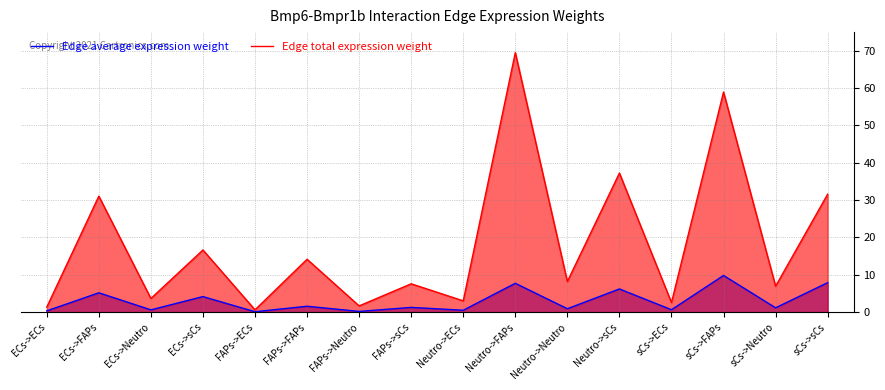

Which series changed the most between ECs->FAPs and Neutro->sCs?

Edge total expression weight